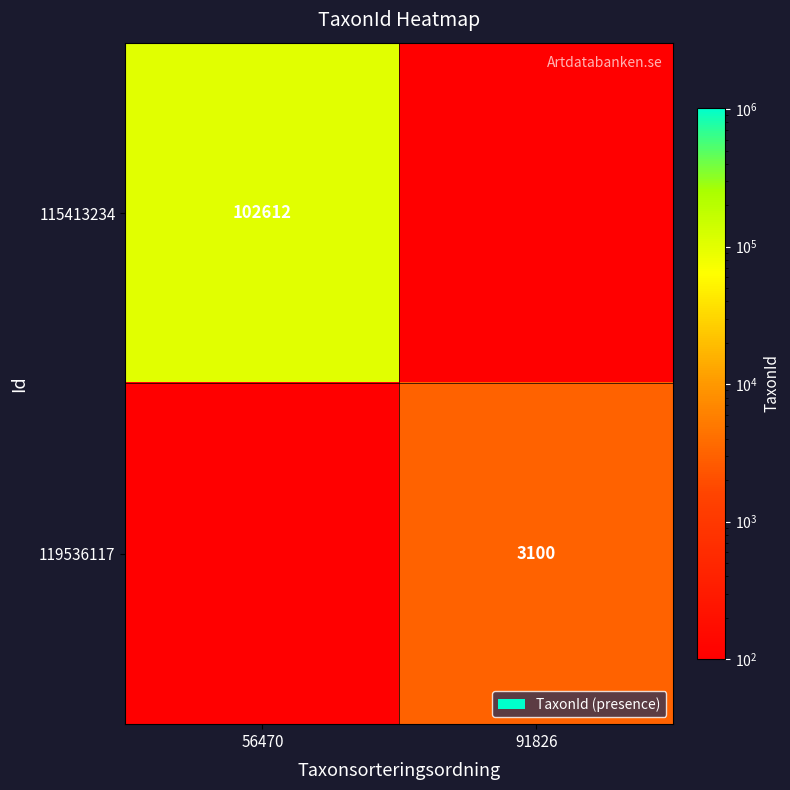

Between 56470 and 91826, which is larger?

56470